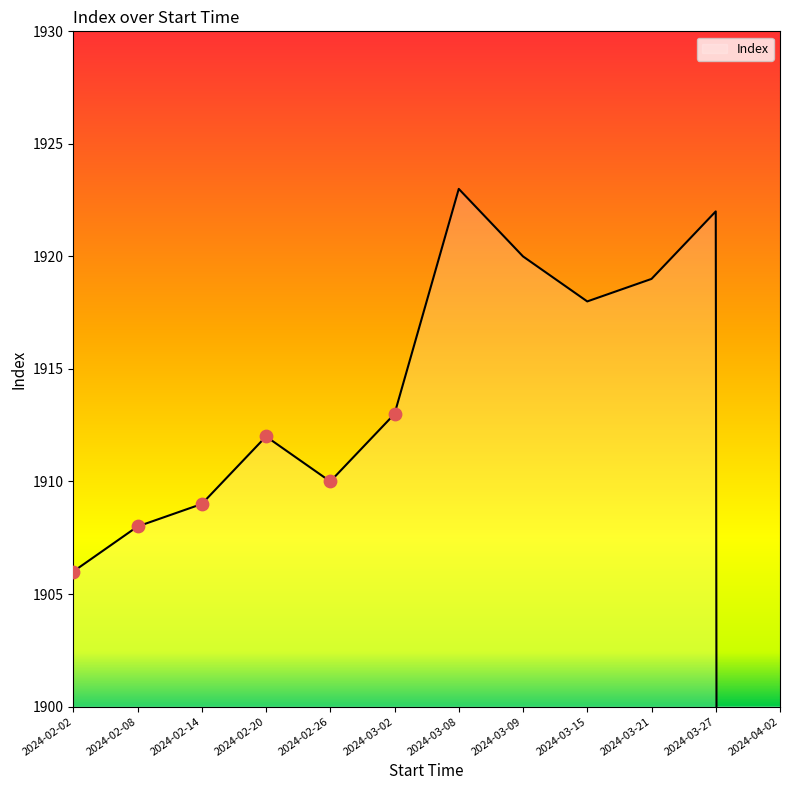

Between 2024-03-02 and 2024-03-27, which is larger?

2024-03-27